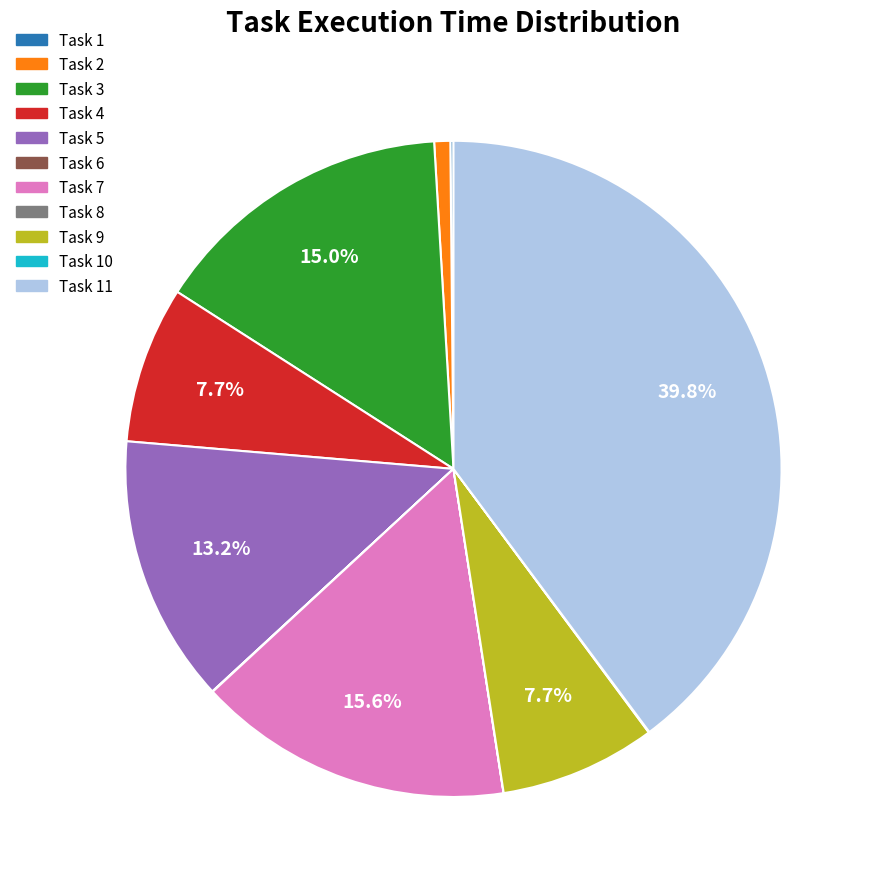

Is there a majority slice in this chart?

No